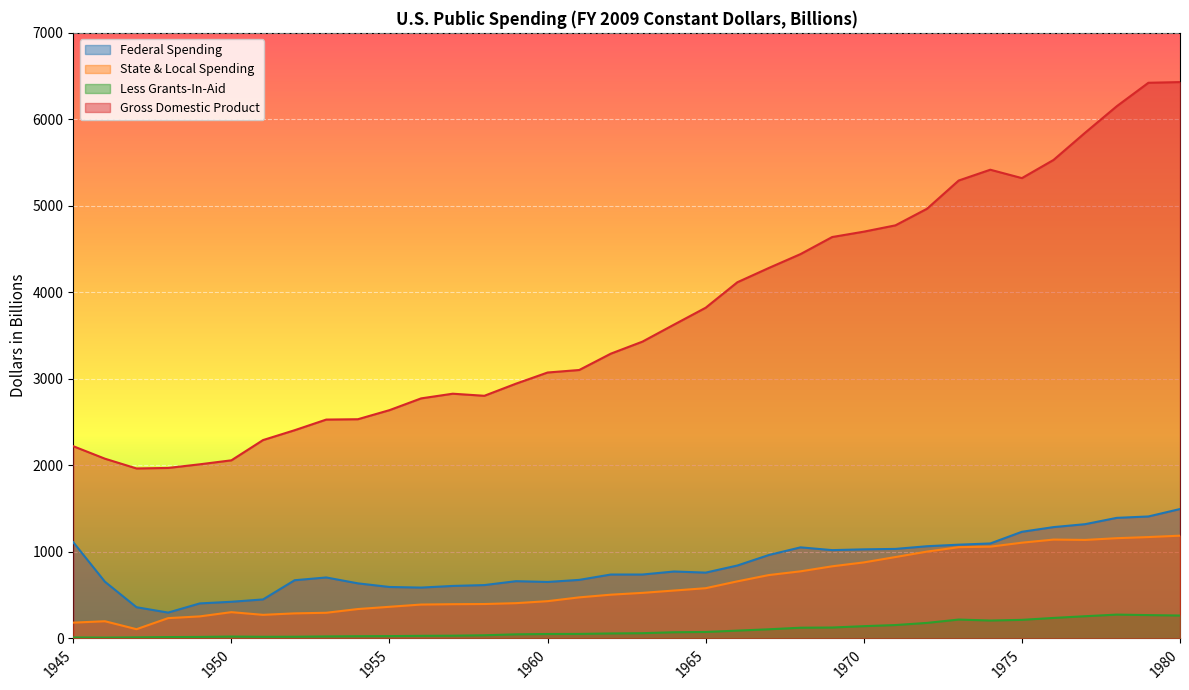

At which label does Federal Spending reach its peak?

1980